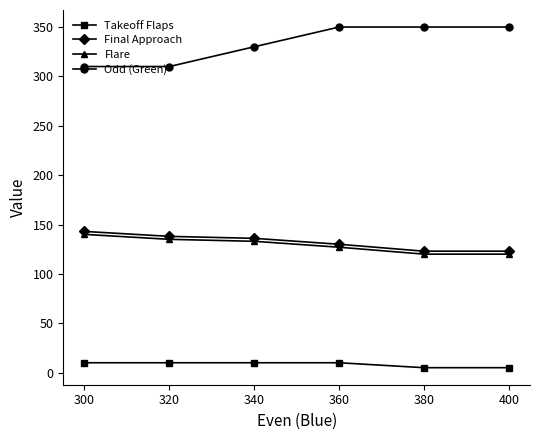

What is the value of the Flare point at the 1st from the left?

140